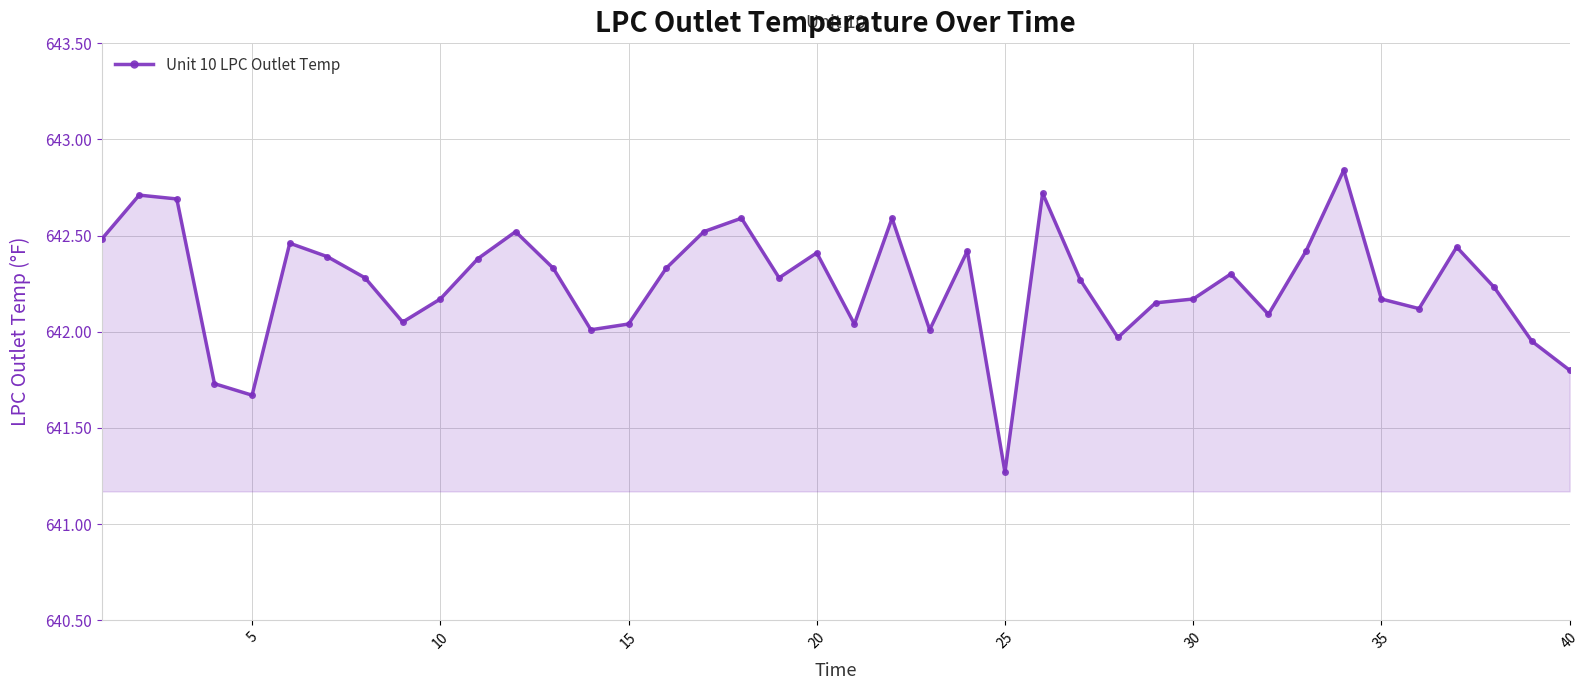

What is the value of the 25th point from the left?

641.3